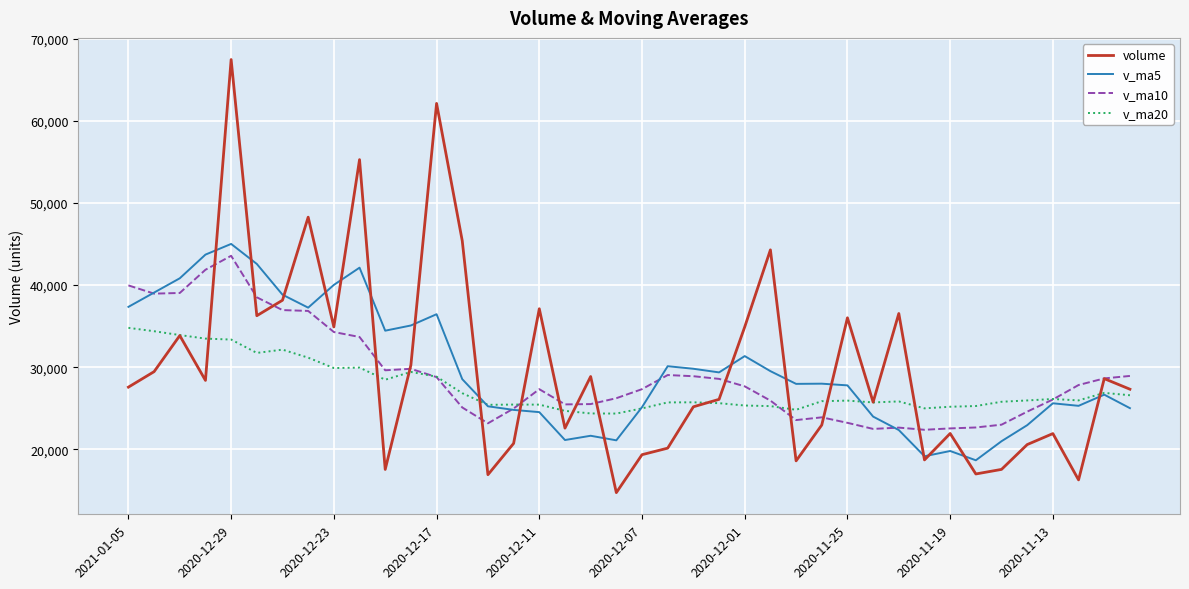

What is the difference between the second highest and minimum values in the v_ma5 series?

25035.0